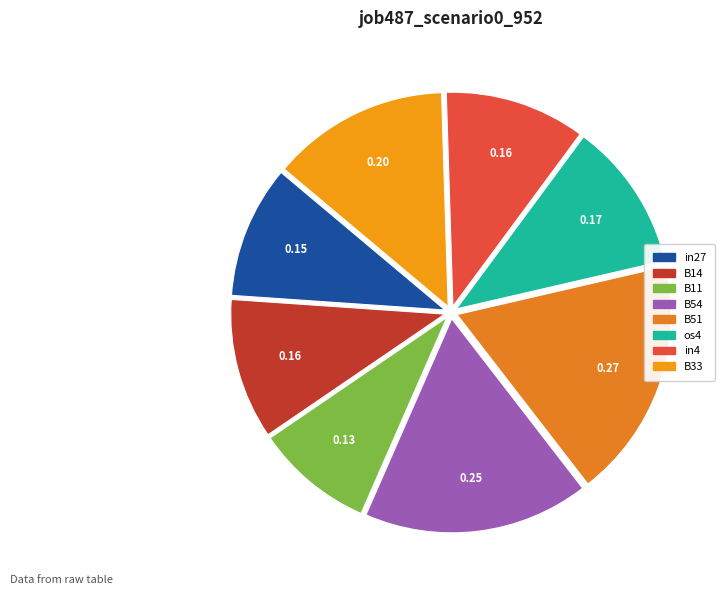

Count the number of slices in the pie.

8